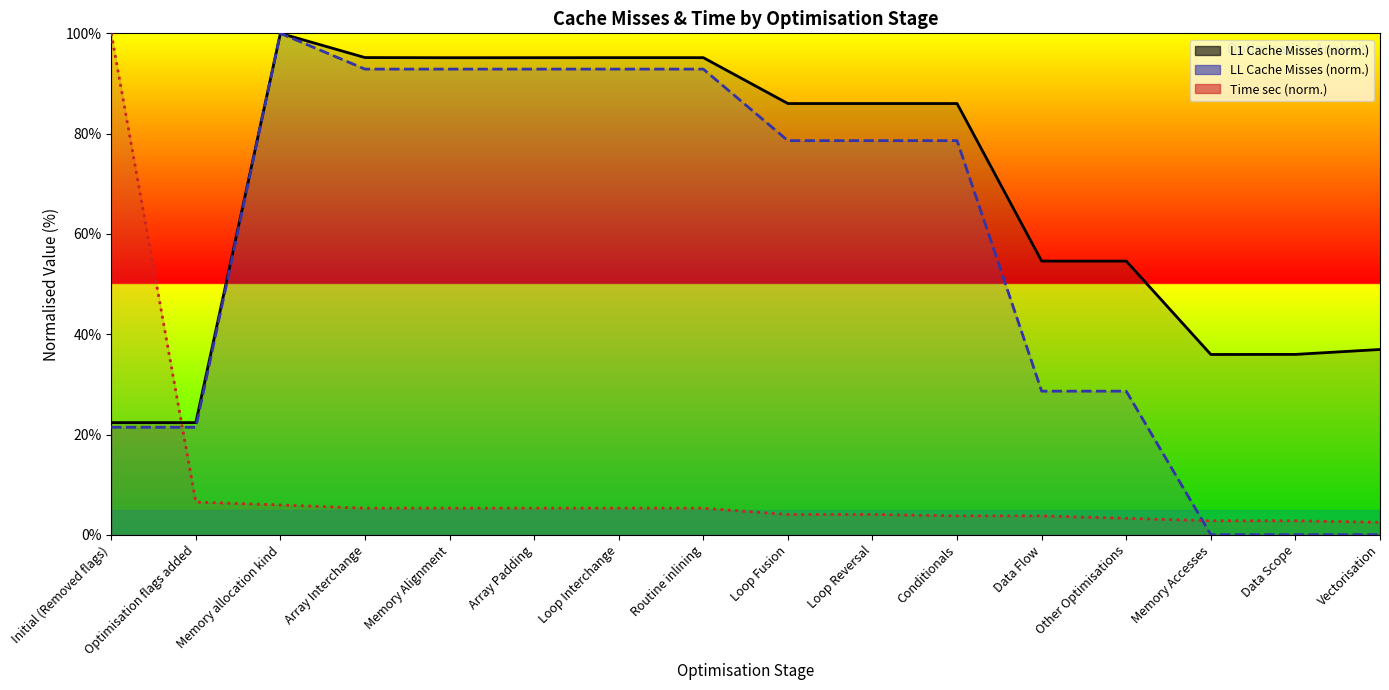

How many categories are shown in the chart?

16